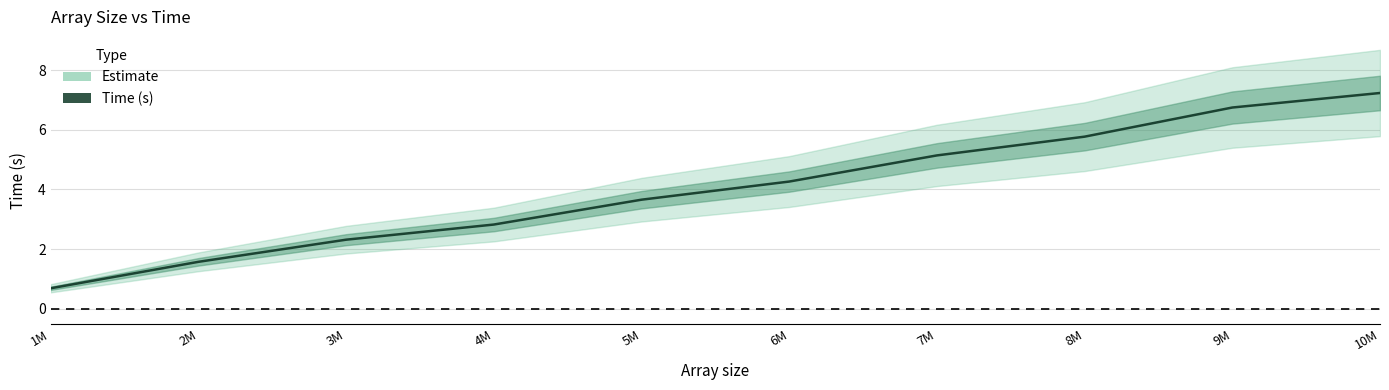

What is the smallest value displayed?

0.7